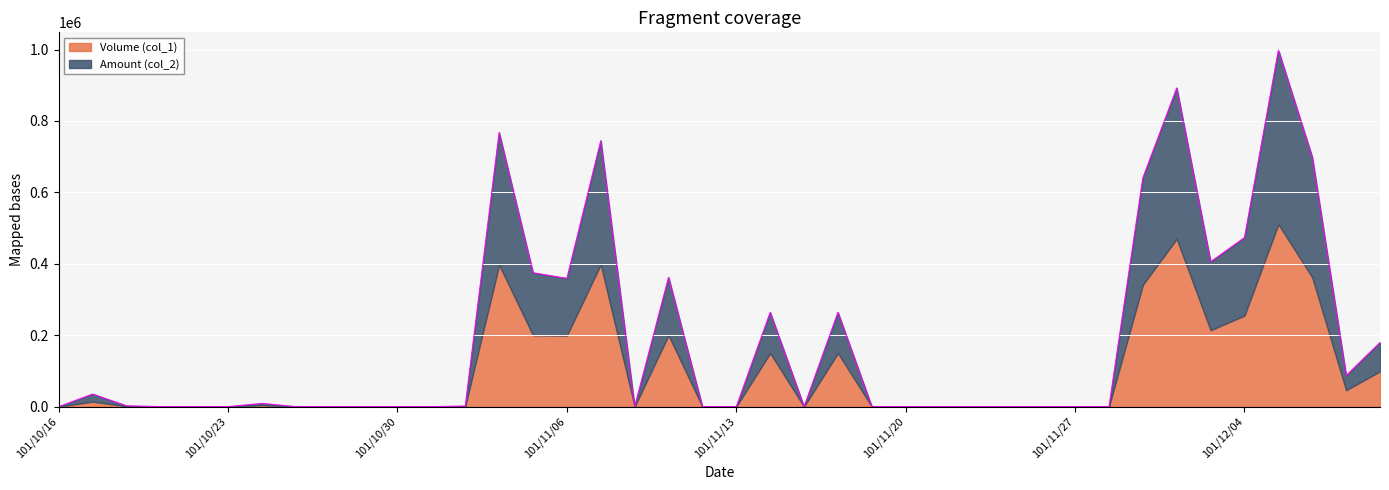

What is the greatest value displayed?

998370